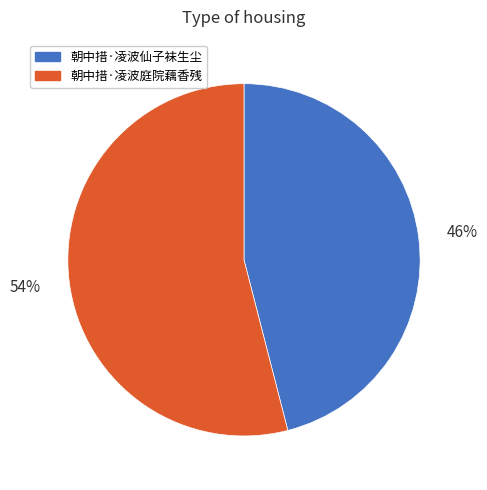

What is the smallest slice in the pie chart?

朝中措·凌波仙子袜生尘